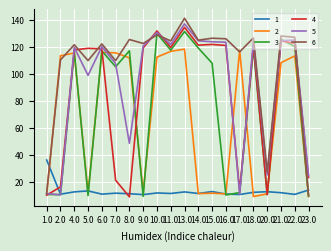

The 1 series shows 13.0 at 20.0. True or false?

True